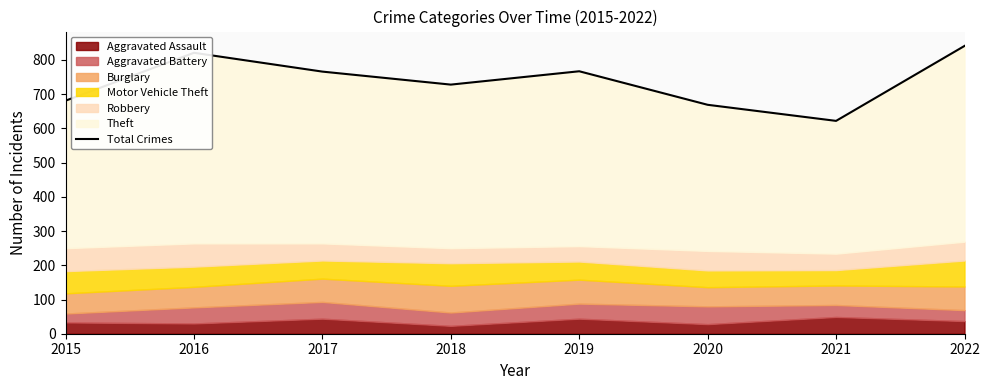

Where is the data nearest to the value 731?

2018